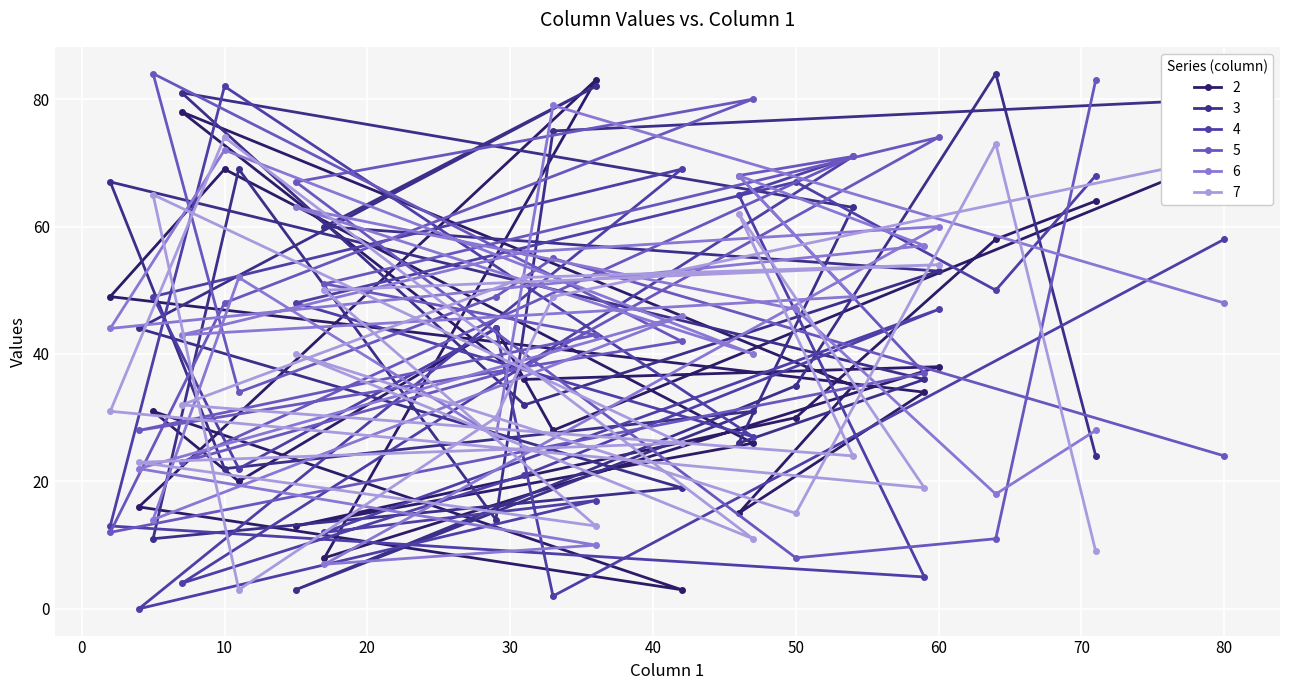

Is this an area chart (filled region under the line)?

No